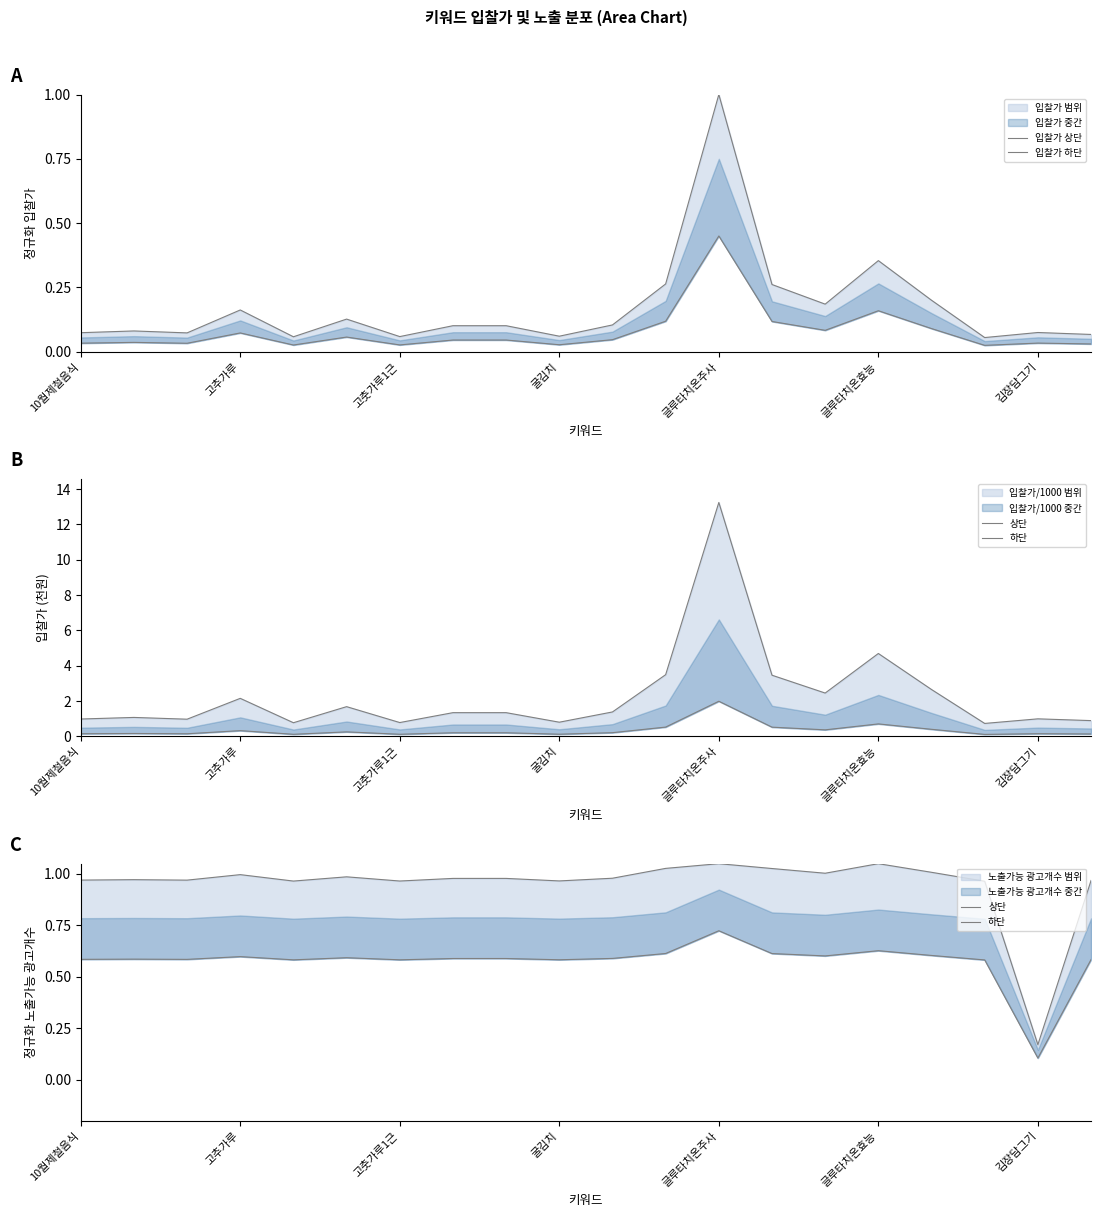

Reading left to right, transcribe all the data shown in this chart.

입찰가 상단: 0.1	0.1	0.1	0.2	0.1	0.1	0.1	0.1	0.1	0.1	0.1	0.3	1.0	0.3	0.2	0.4	0.2	0.1	0.1	0.1
입찰가 하단: 0.0	0.0	0.0	0.1	0.0	0.1	0.0	0.0	0.0	0.0	0.0	0.1	0.5	0.1	0.1	0.2	0.1	0.0	0.0	0.0
상단: 1.0	1.0	1.0	1.0	1.0	1.0	1.0	1.0	1.0	1.0	1.0	1.0	1.1	1.0	1.0	1.1	1.0	1.0	0.2	1.0
하단: 0.6	0.6	0.6	0.6	0.6	0.6	0.6	0.6	0.6	0.6	0.6	0.6	0.7	0.6	0.6	0.6	0.6	0.6	0.1	0.6